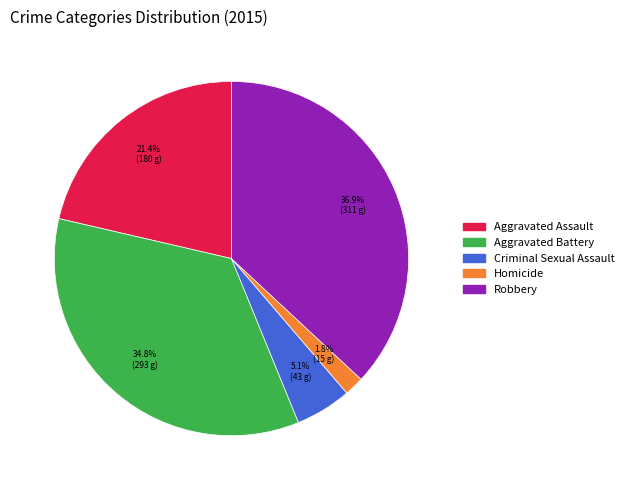

Count the number of slices in the pie.

5